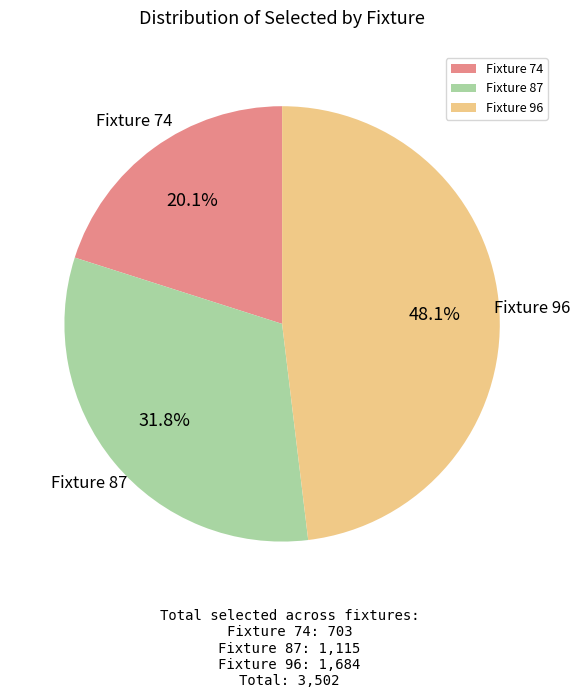

Rank the categories by value from lowest to highest.

Fixture 74, Fixture 87, Fixture 96